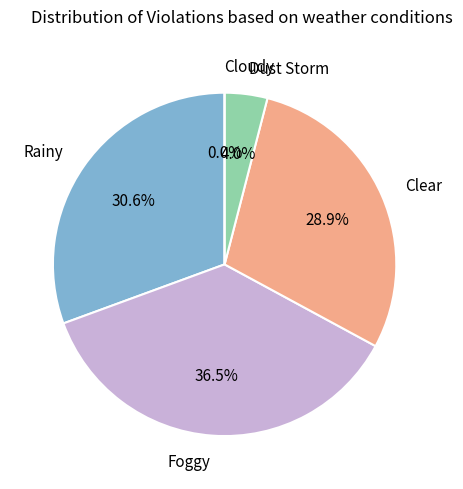

Is 26 the majority of the pie?

No